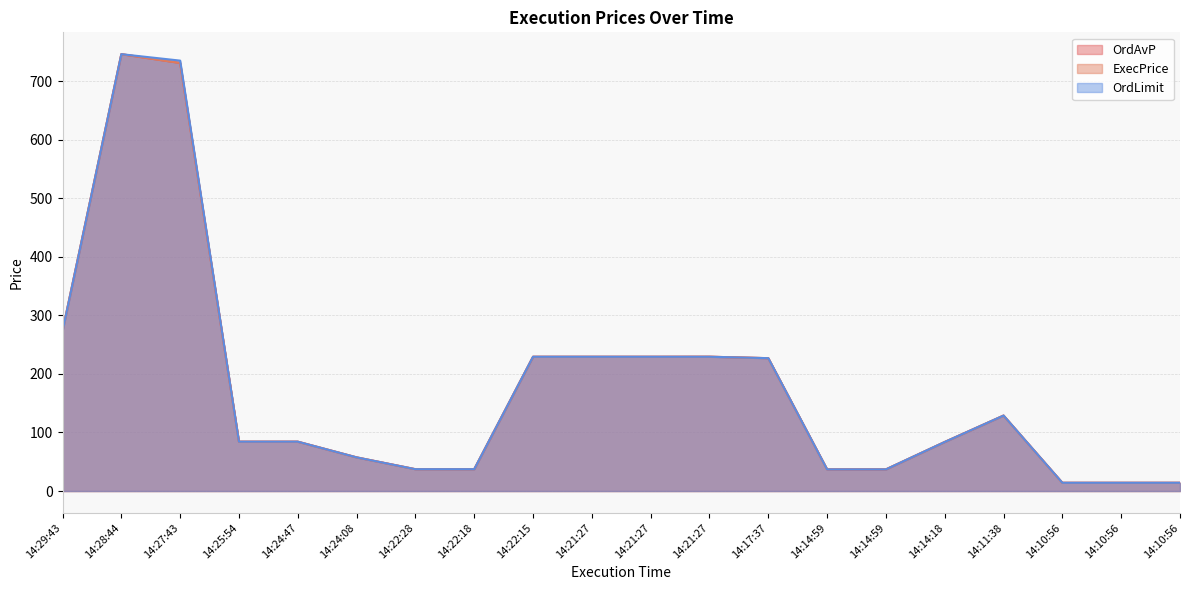

Where does the OrdLimit series first go above 84?

14:29:43